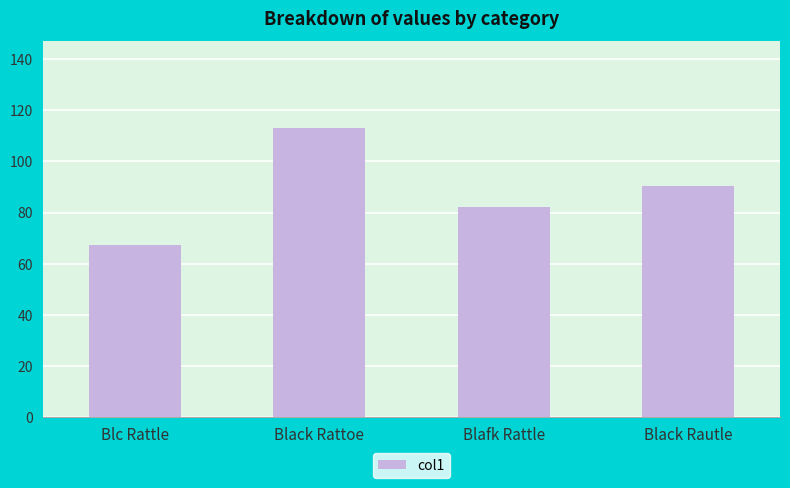

List the labels in order of value, largest first.

Black Rattoe, Black Rautle, Blafk Rattle, Blc Rattle